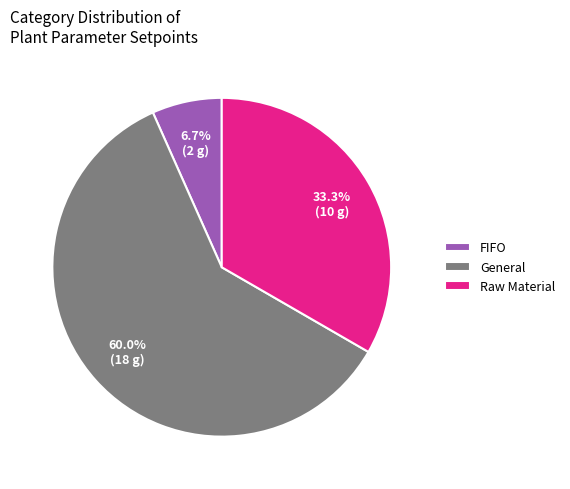

How much of the chart is everything except FIFO?

93.3%